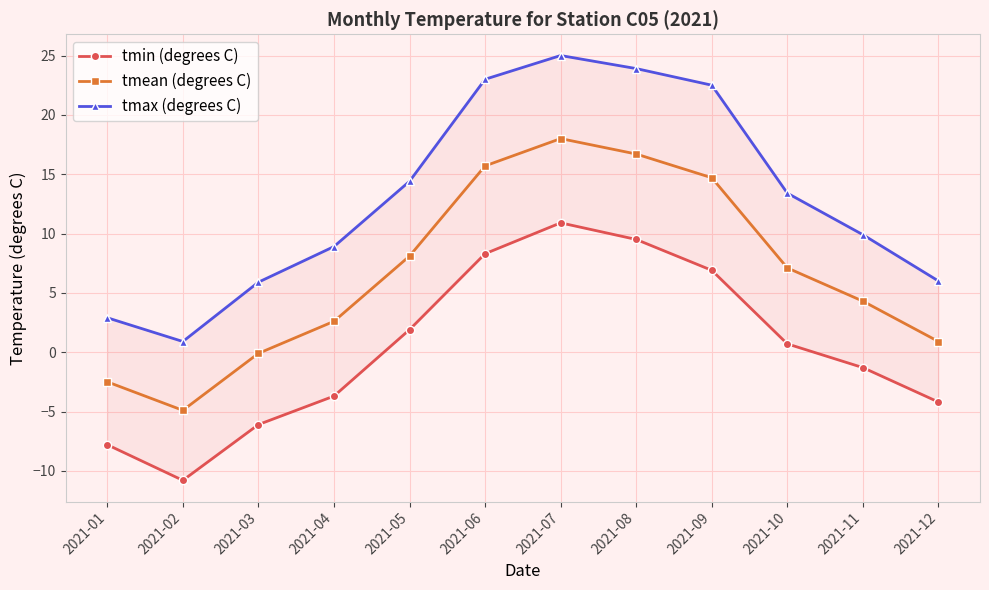

What is the highest value of the tmin (degrees C) series?

10.9